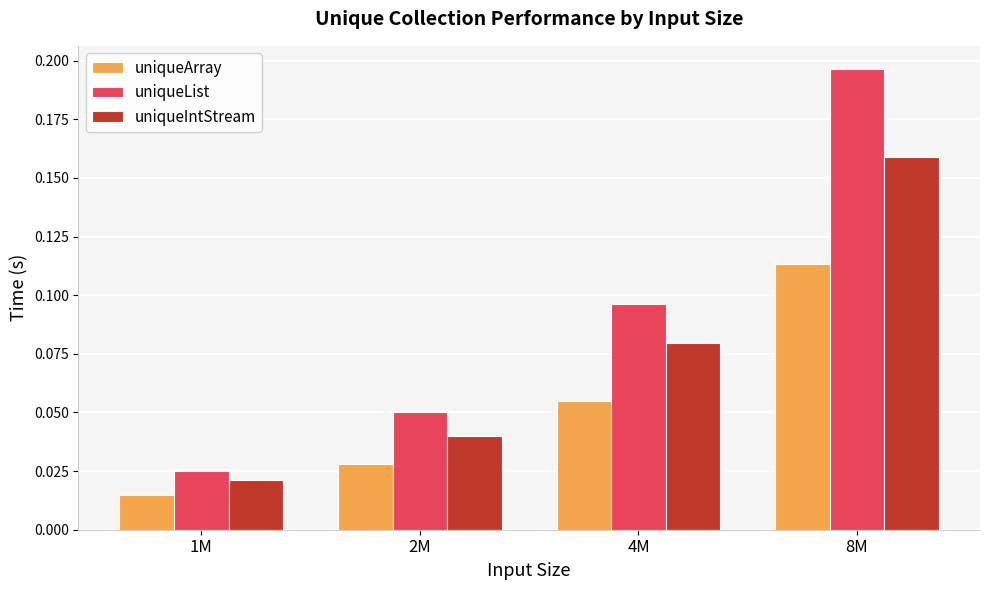

Which series changed the most between 1M and 8M?

uniqueList